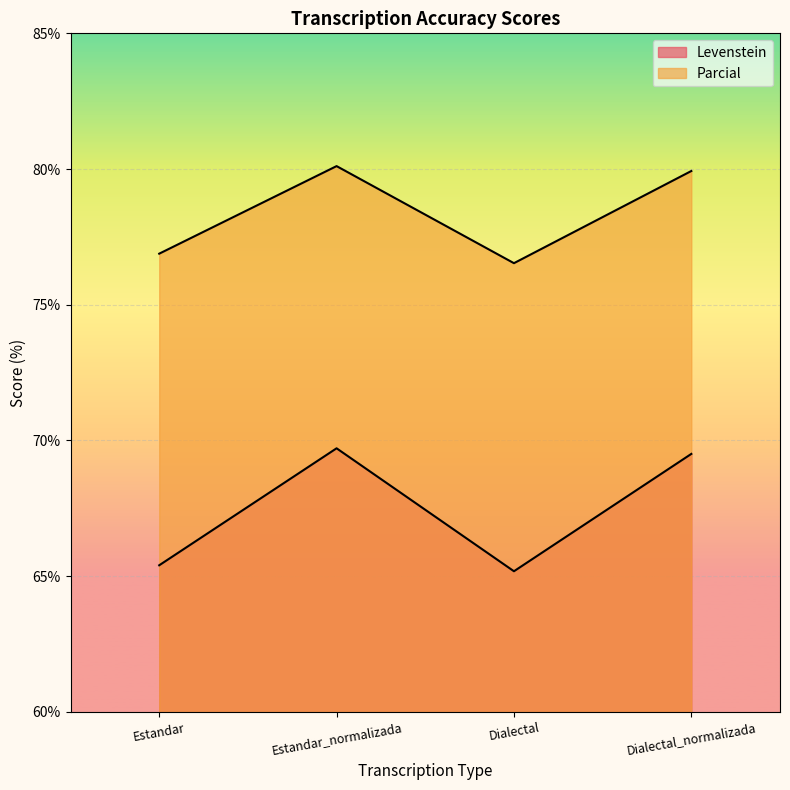

What is the spread (max minus min) of values at Estandar?

11.5